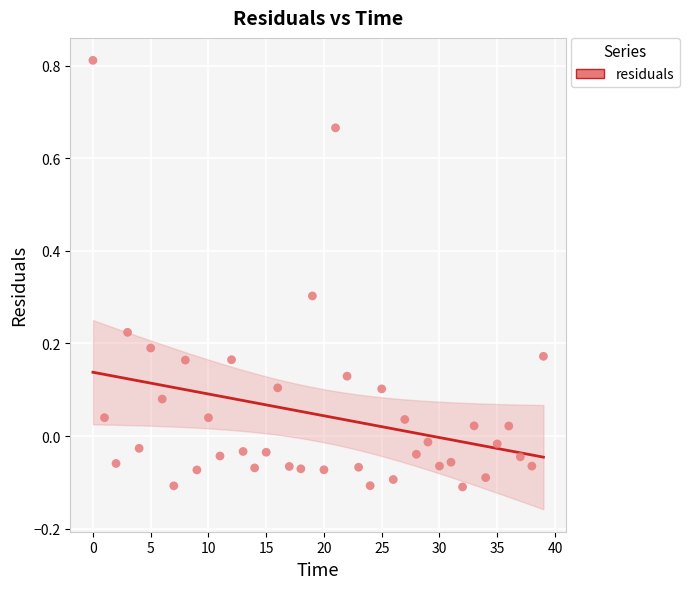

What is the range of Y values (max minus min)?

0.9